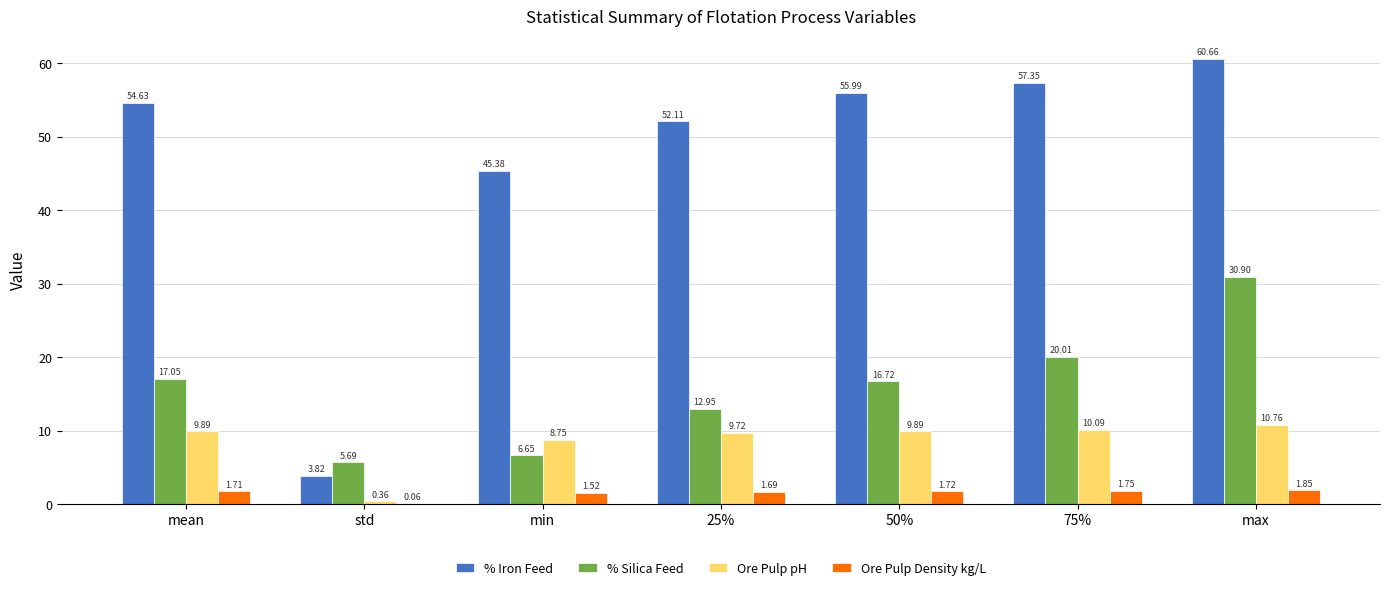

The % Iron Feed series shows 37.7 at max. True or false?

False